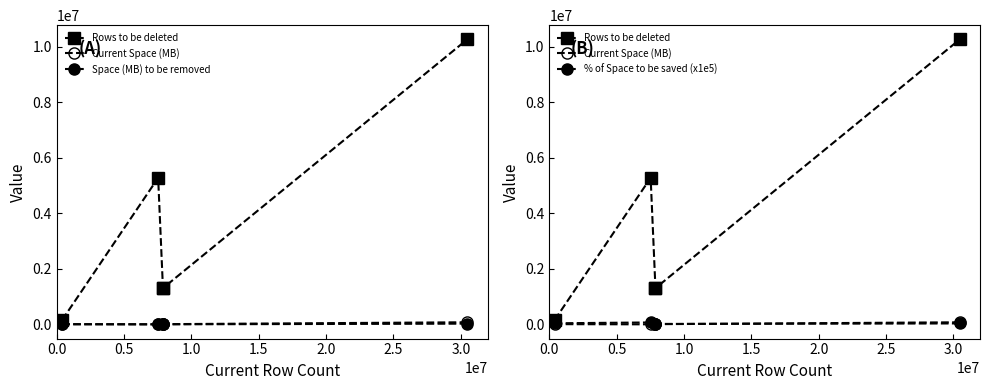

What is the difference between the highest and lowest values at 0.5?

5279776.4